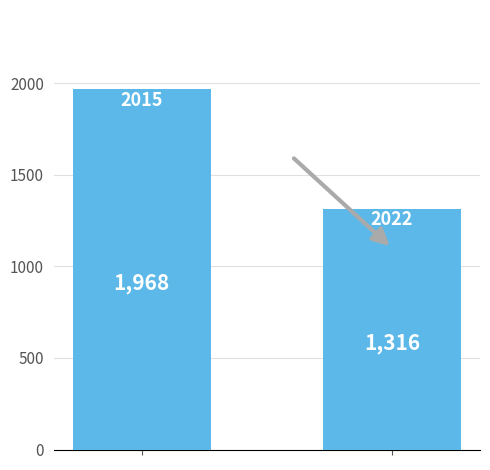

What is the maximum value shown in the chart?

1968